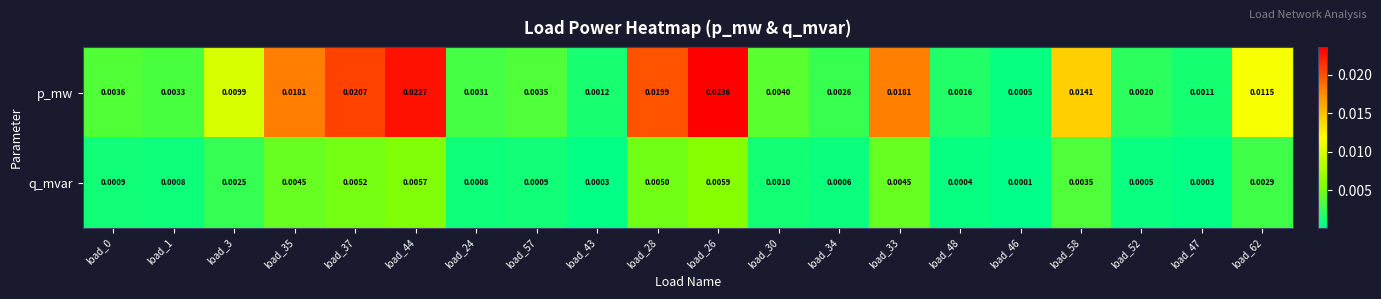

Which series has the largest total across all categories?

p_mw